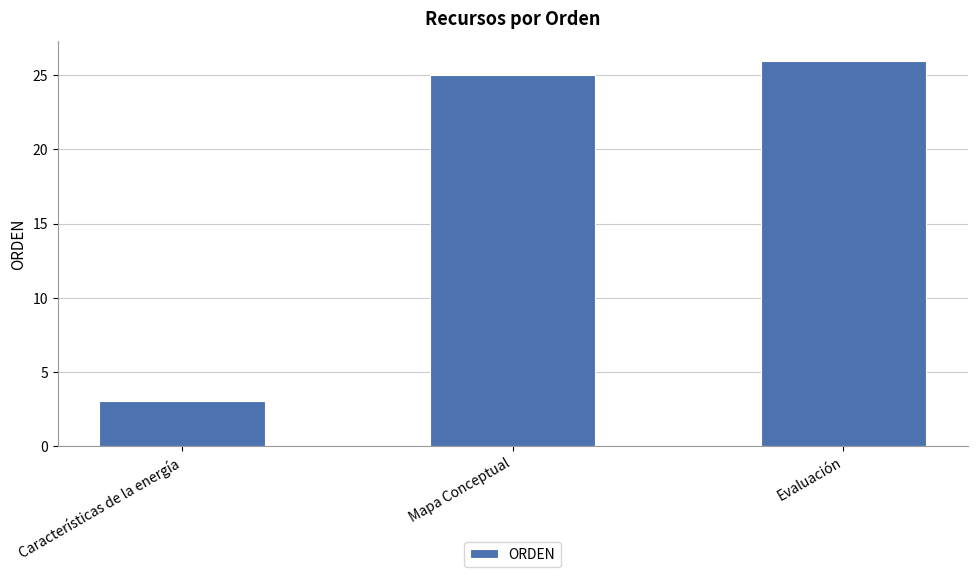

Rank the categories by value from highest to lowest.

Evaluación, Mapa Conceptual, Características de la energía